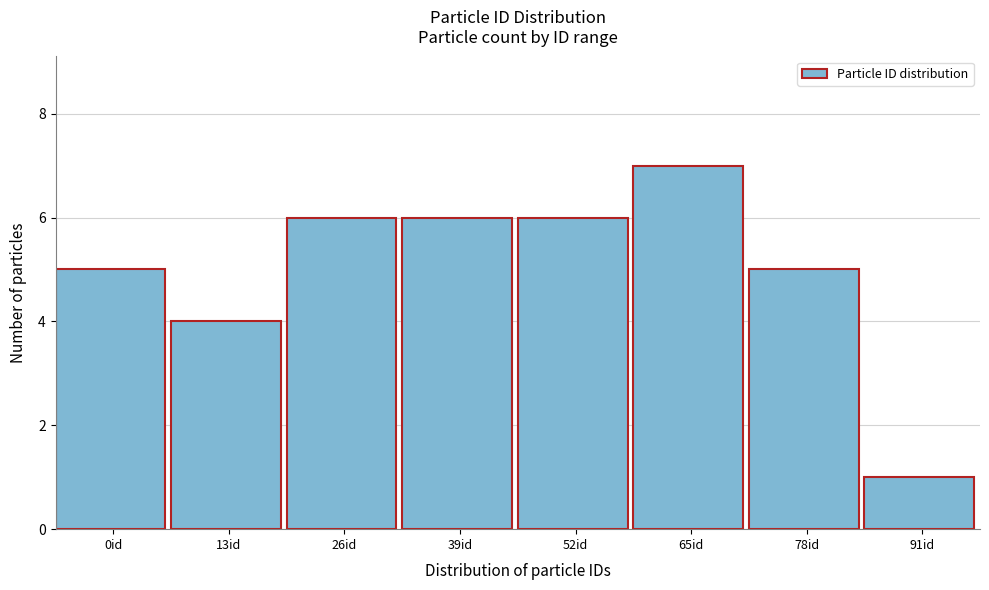

Reading right to left, extract all data points from this chart.

1	5	7	6	6	6	4	5